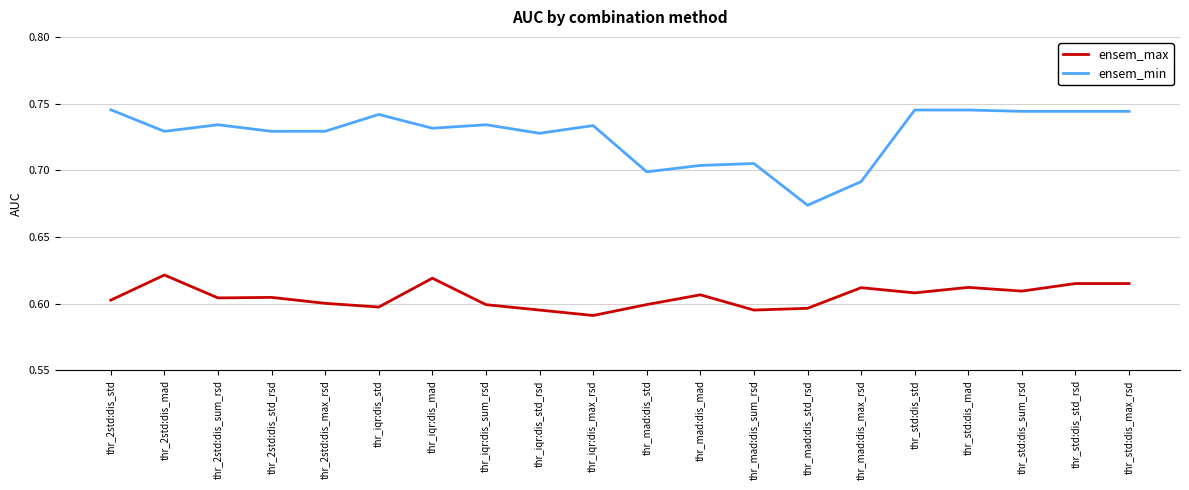

What is the total value across all series at thr_iqr:dis_mad?

1.4